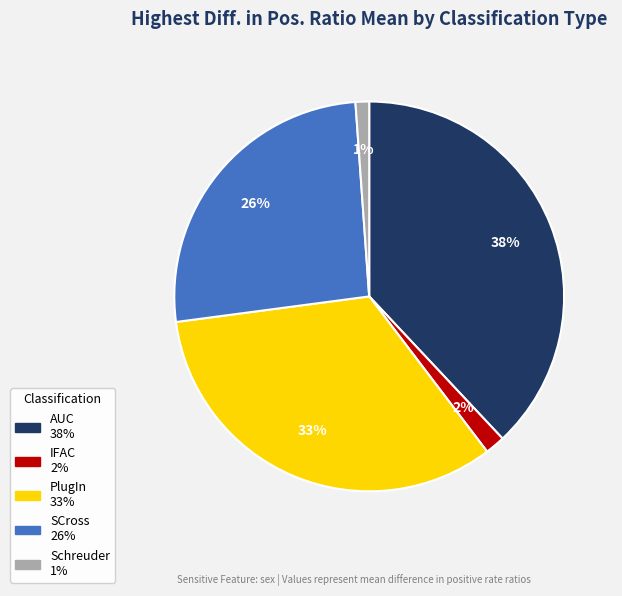

Rank the categories by value from highest to lowest.

AUC, PlugIn, SCross, IFAC, Schreuder